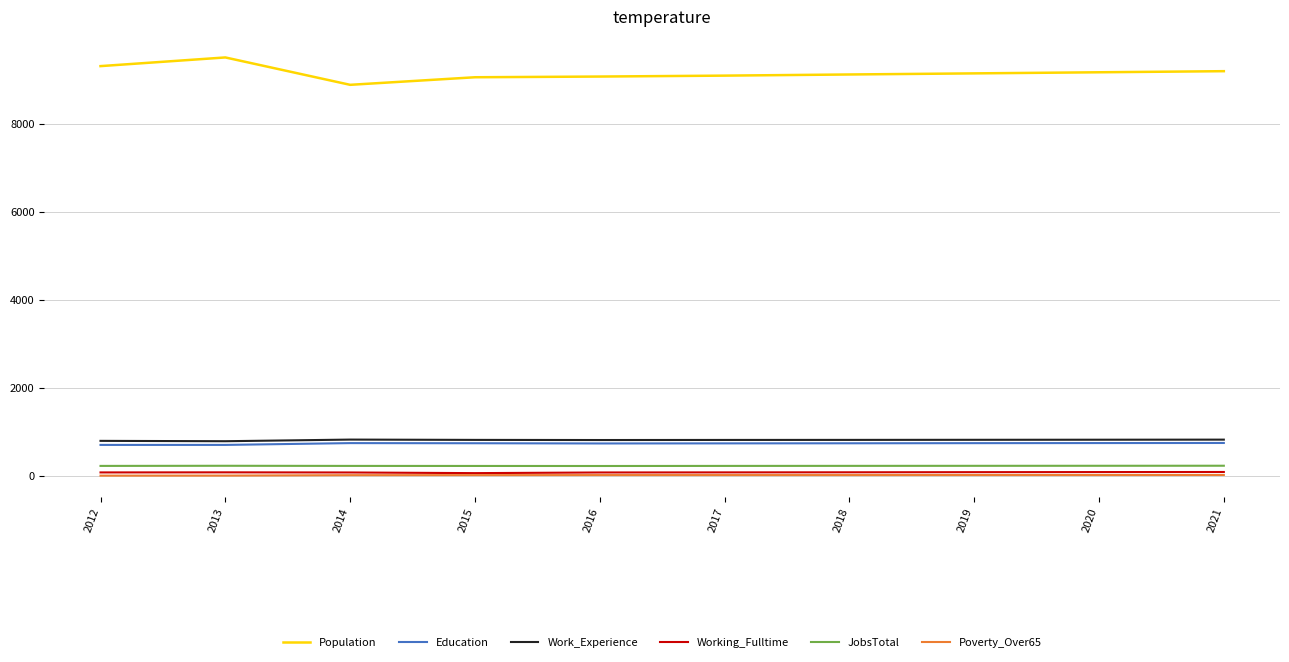

True or false: Population and Education cross at least once.

False